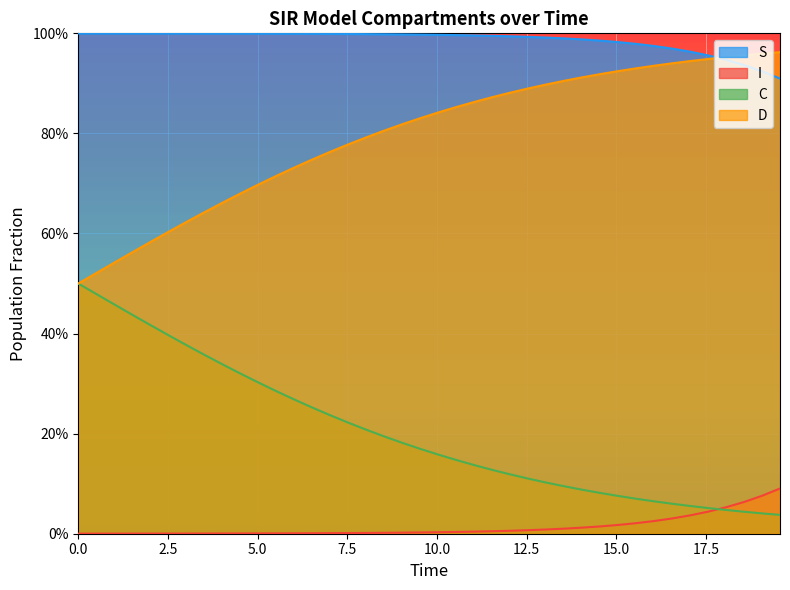

Which series has the widest spread of values?

D